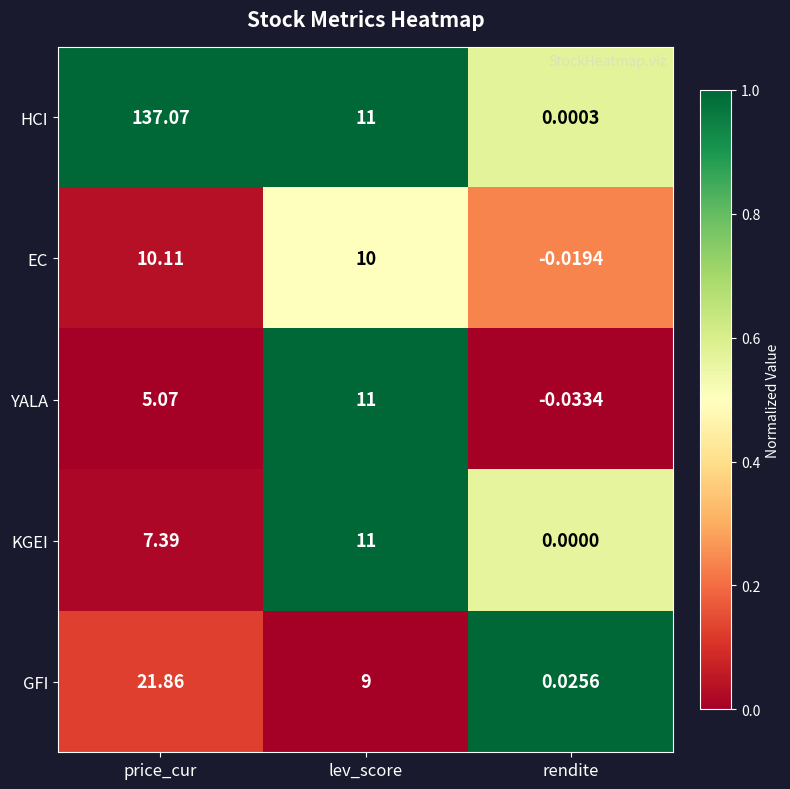

What is the greatest value displayed?

137.1